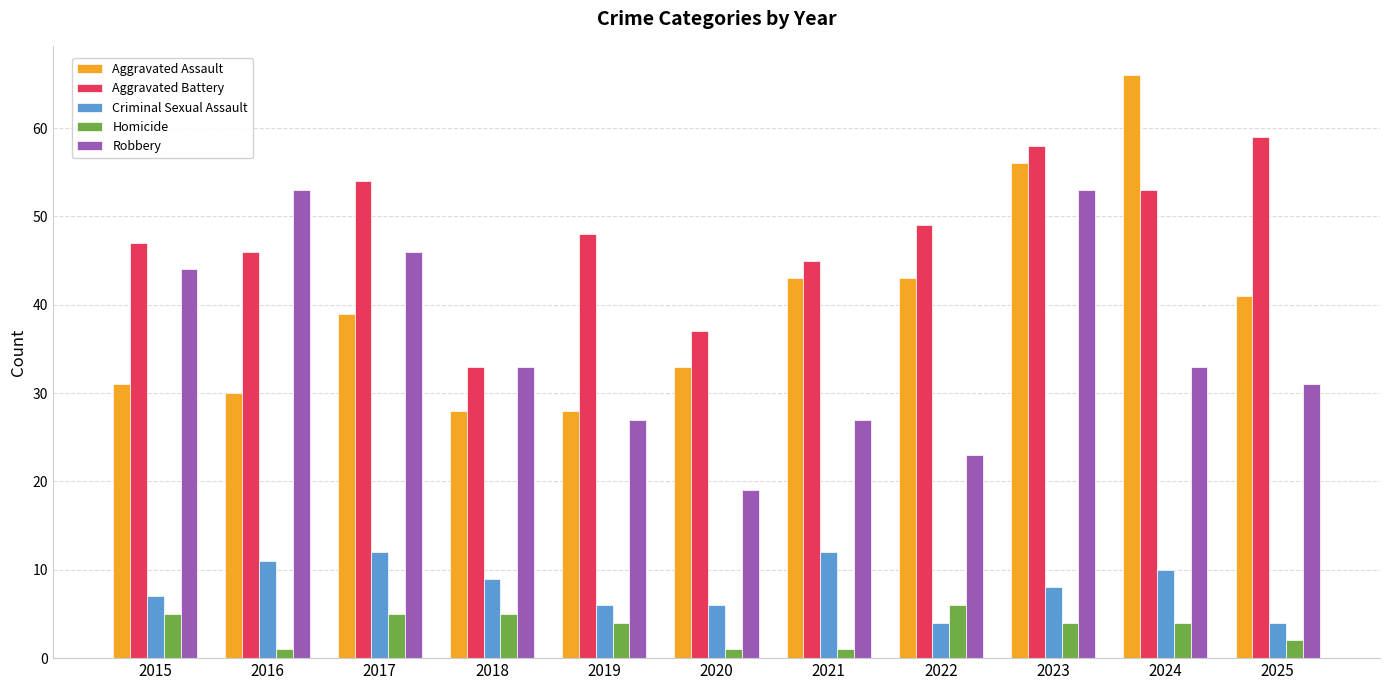

What is the minimum value for Criminal Sexual Assault?

4